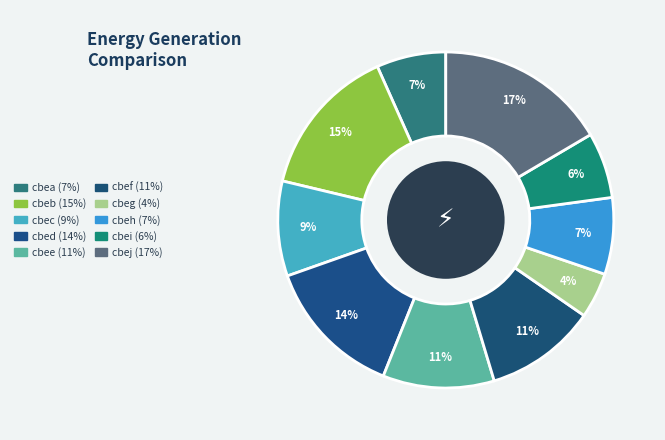

Which slice is the largest?

cbej